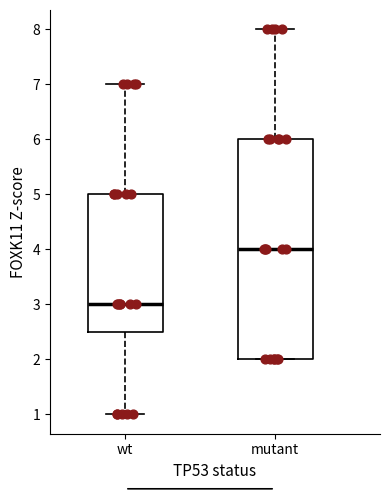

Where is the upper edge of the box for mutant on the y-axis? The values are not printed on the chart, so give them approximately, as read against the axis.

6.0